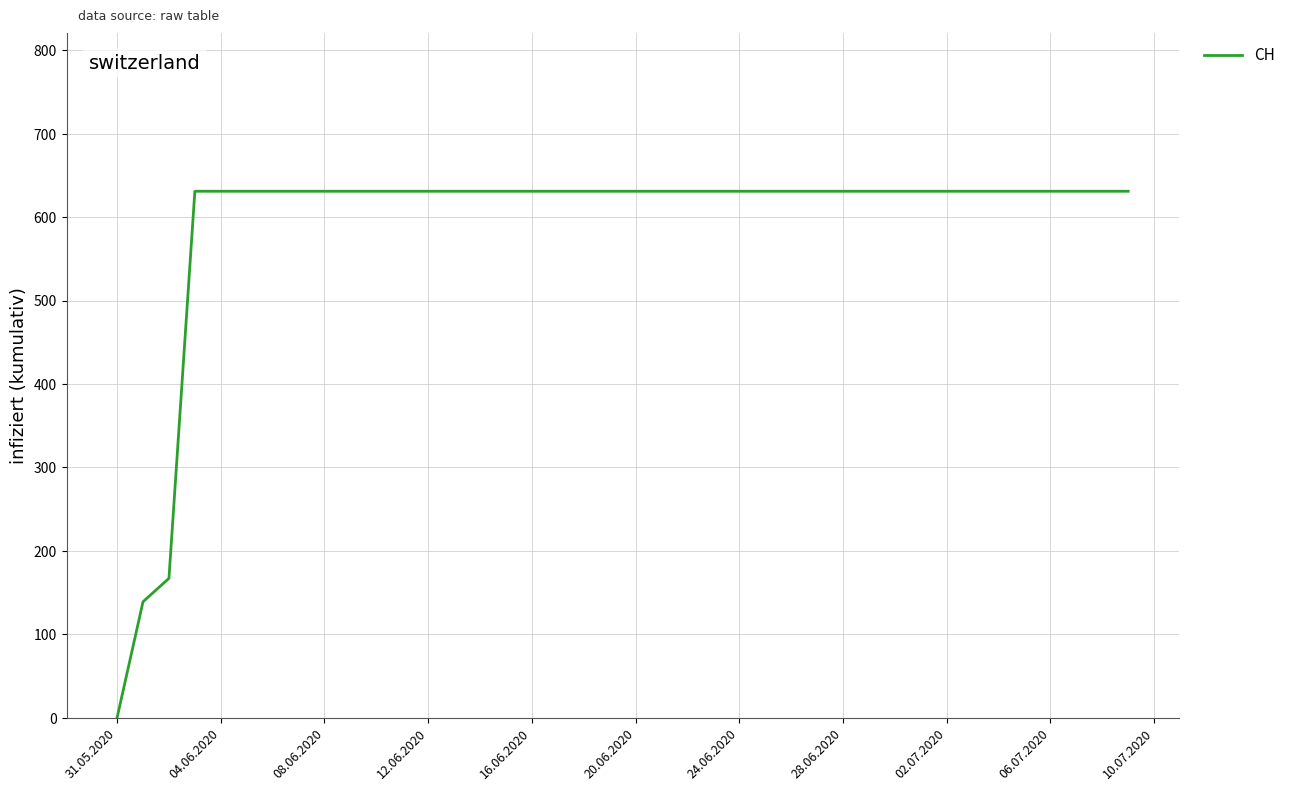

What is the difference between the maximum and minimum values?

631